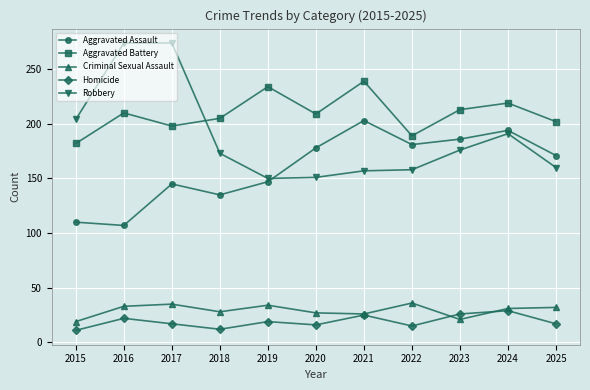

What is the sum of the Robbery values at 2019 and 2025?

310